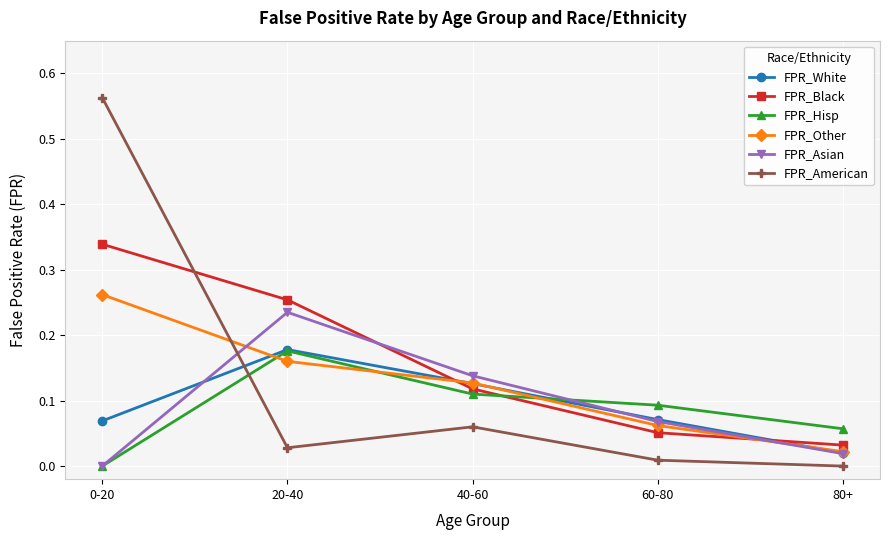

How many lines are shown in the chart?

6